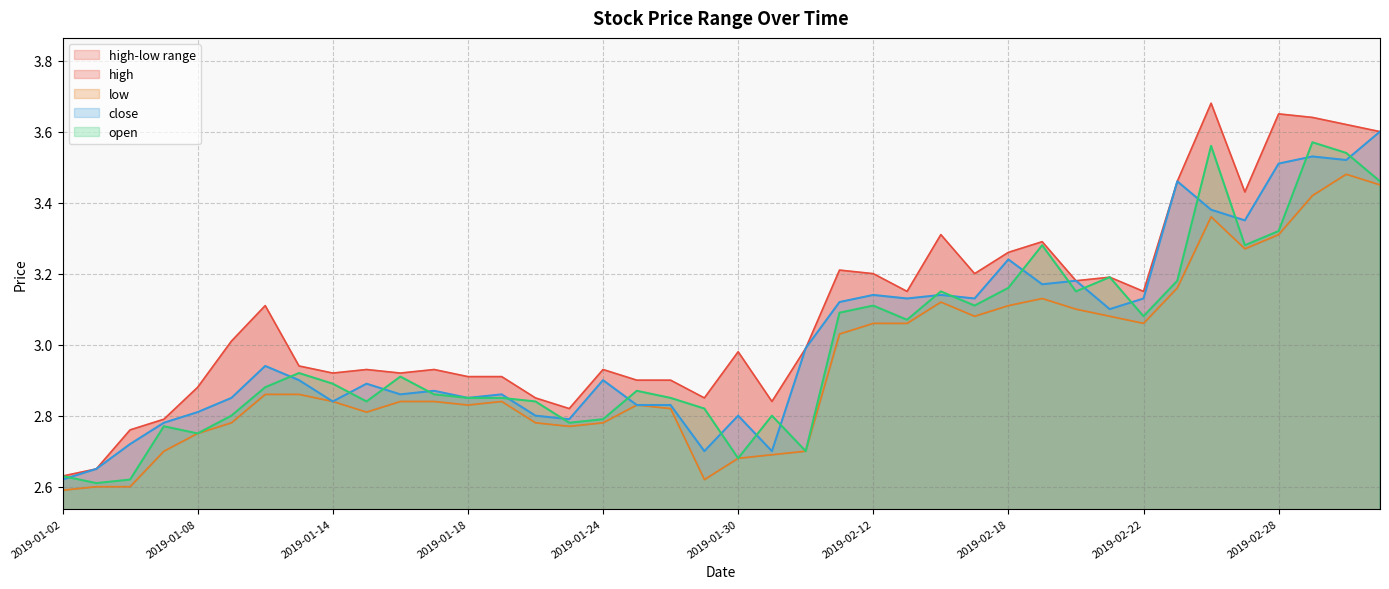

What position from the right is 2019-02-28?

4